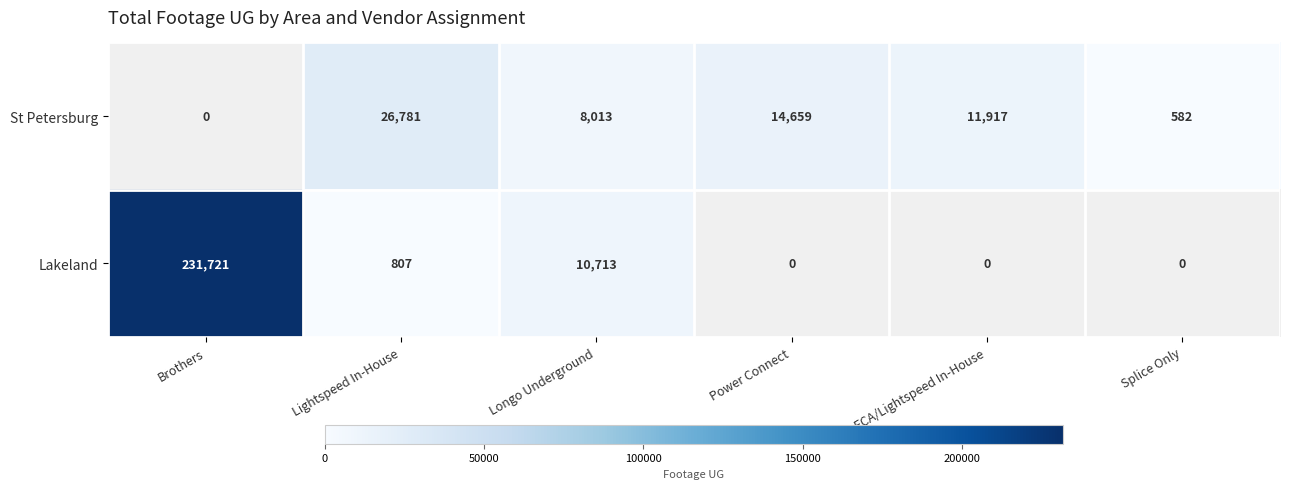

What is the sum of the St Petersburg values at Splice Only and Power Connect?

15241